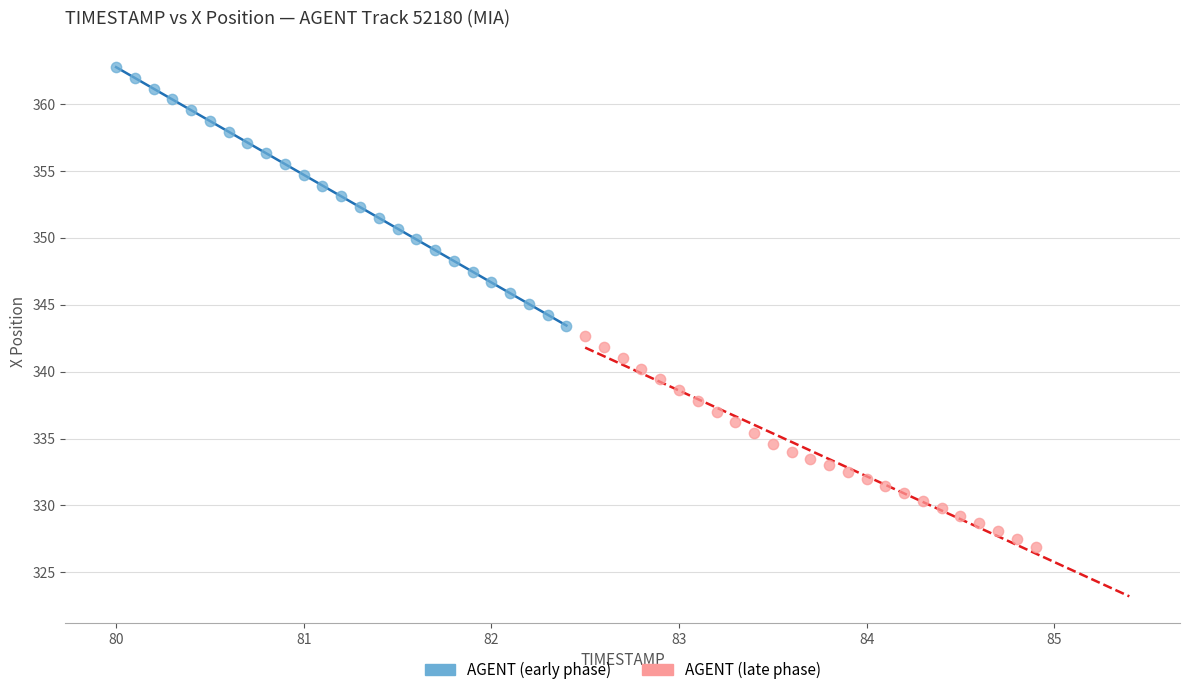

Which series has the widest spread of Y values?

AGENT (early phase)